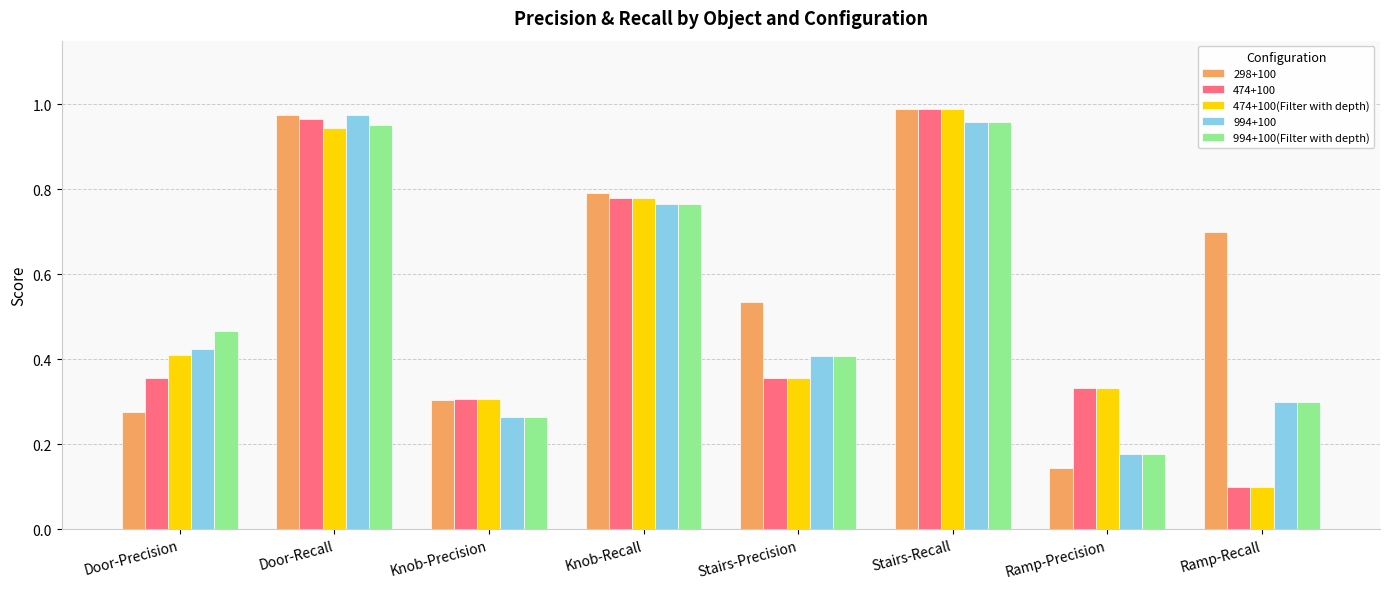

At how many categories does at least one series exceed 0?

8